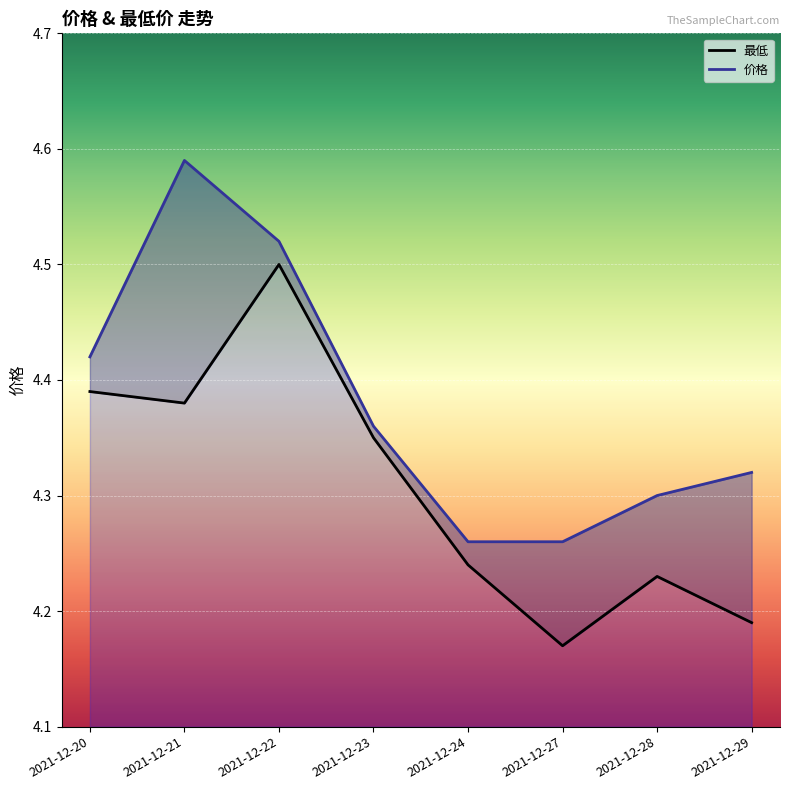

At which category does 最低 reach its first local peak?

2021-12-22